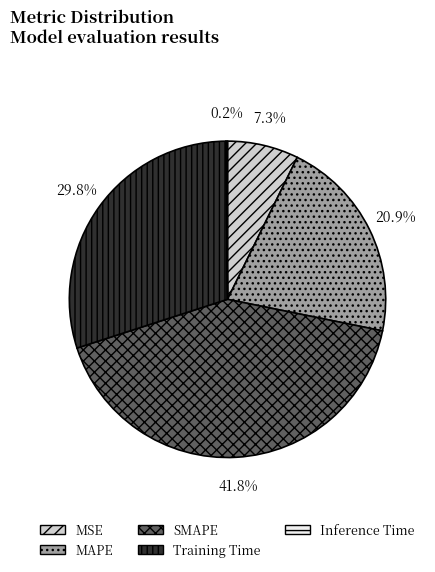

Which slice is the largest?

SMAPE